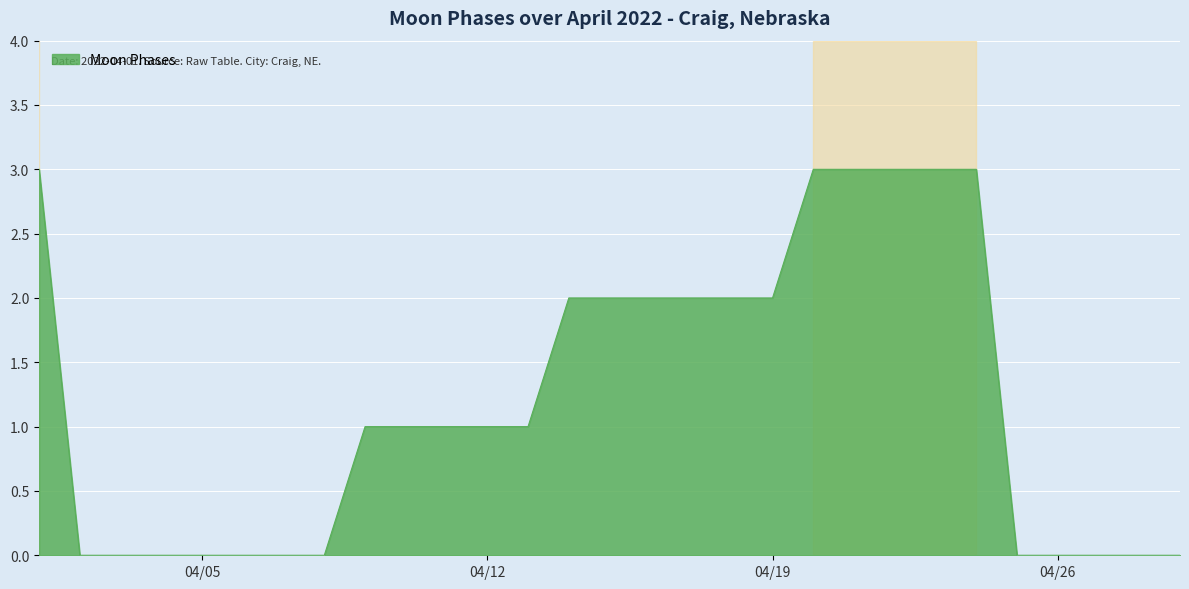

What is the greatest value displayed?

3